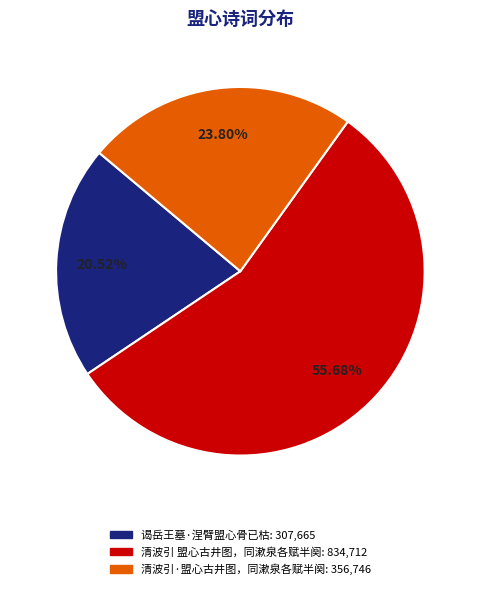

Which slice is the largest?

清波引 盟心古井图，同漱泉各赋半阕